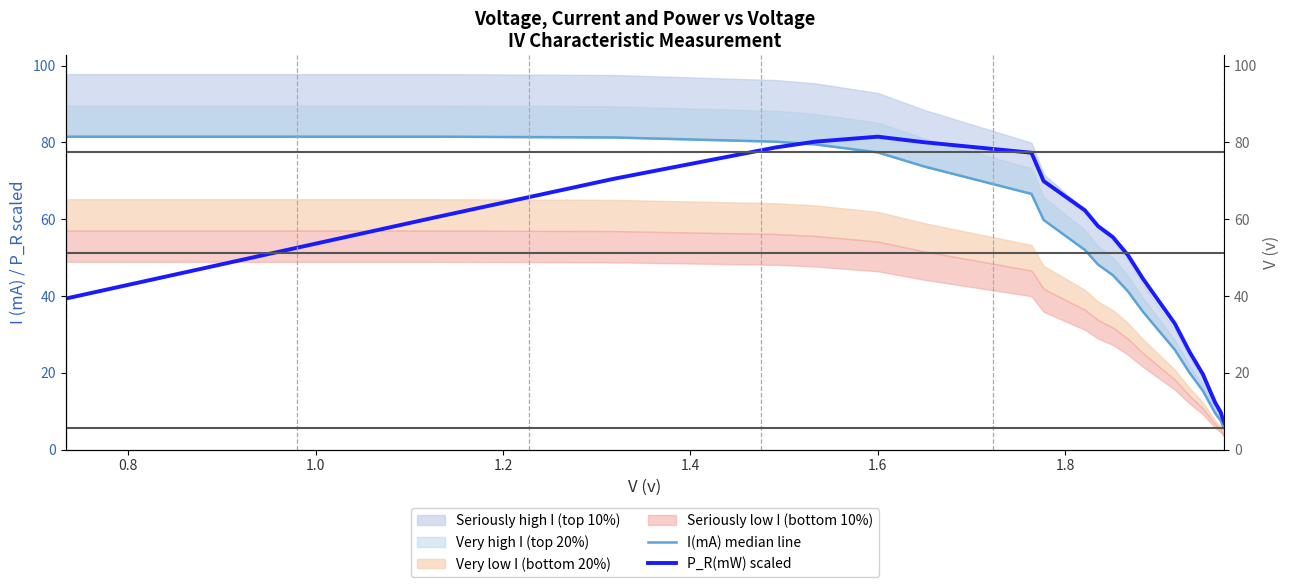

Is the value of P_R(mW) scaled at 22 greater than the value of I(mA) median line at 1.2?

No